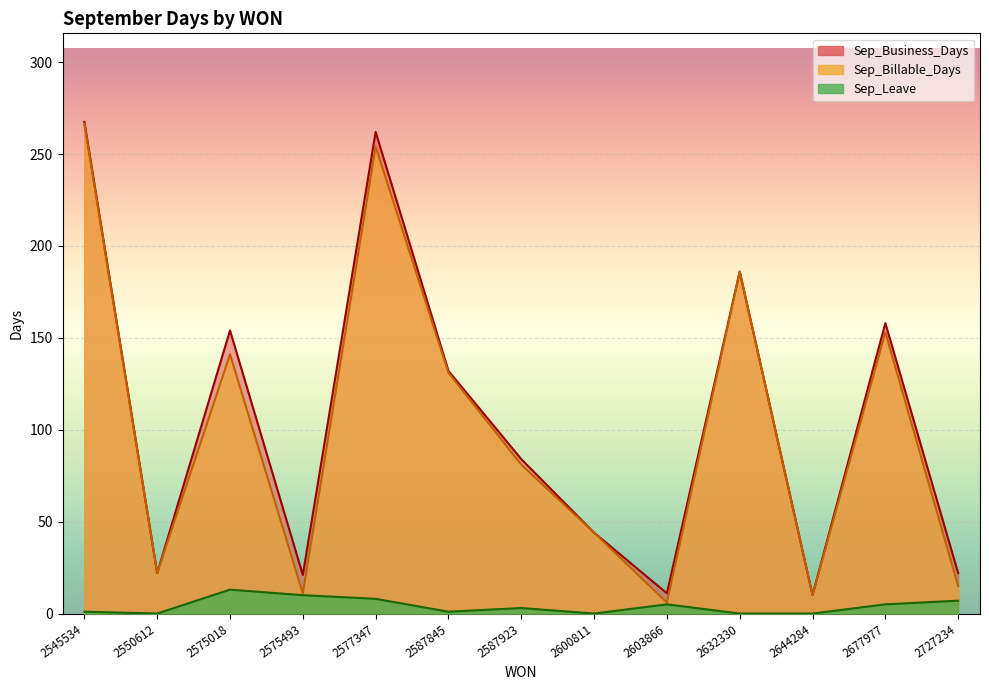

Which category has the lowest value across all series?

2550612